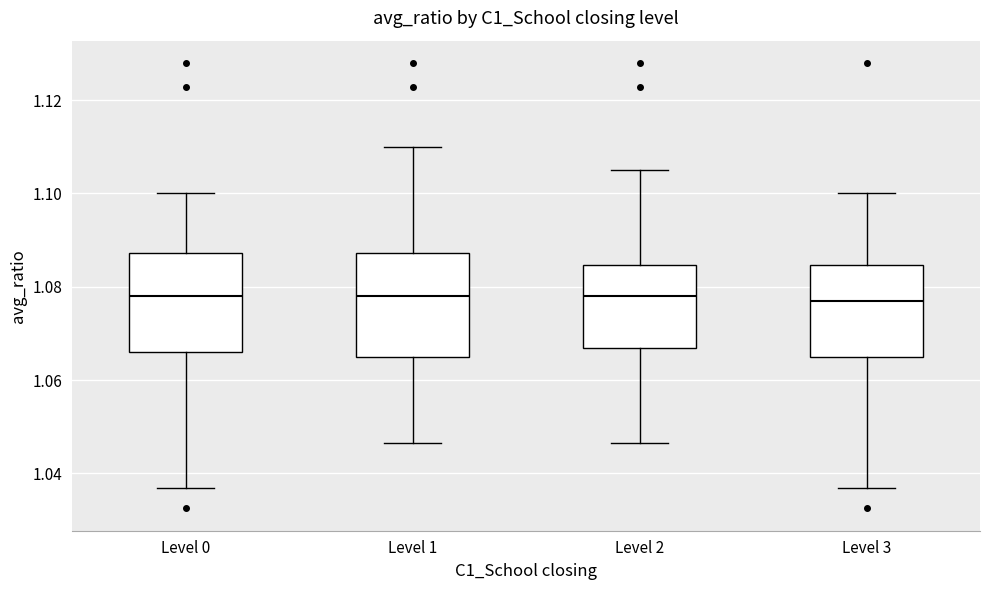

Reading left to right, transcribe this box plot: for each box, give where its median line is, the range the box spans, and where its two whiskers end, as read against the y-axis. The values are not printed on the chart, so give them approximately, as read against the axis.

Level 0: median 1.078, box 1.066 to 1.088, whiskers 1.036 to 1.100
Level 1: median 1.078, box 1.066 to 1.088, whiskers 1.046 to 1.110
Level 2: median 1.078, box 1.066 to 1.084, whiskers 1.046 to 1.106
Level 3: median 1.078, box 1.066 to 1.084, whiskers 1.036 to 1.100